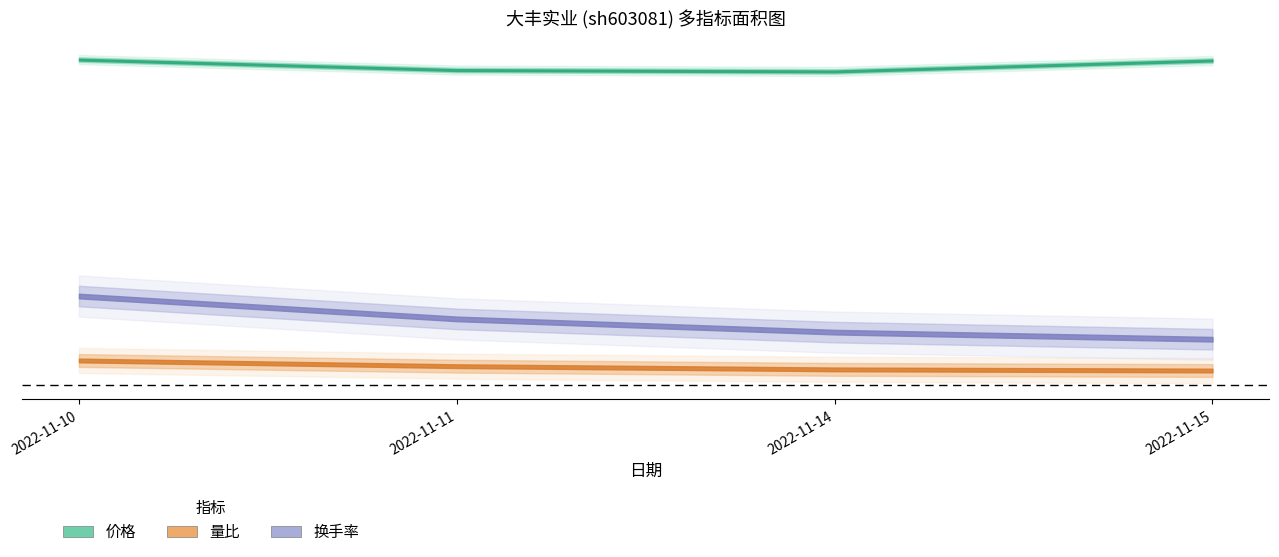

The value of 量比 at 2022-11-14 is 0.7. True or false?

True